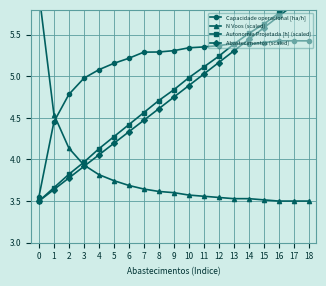

True or false: Capacidade operacional [ha/h] has a value of 5.4 at 15.

True